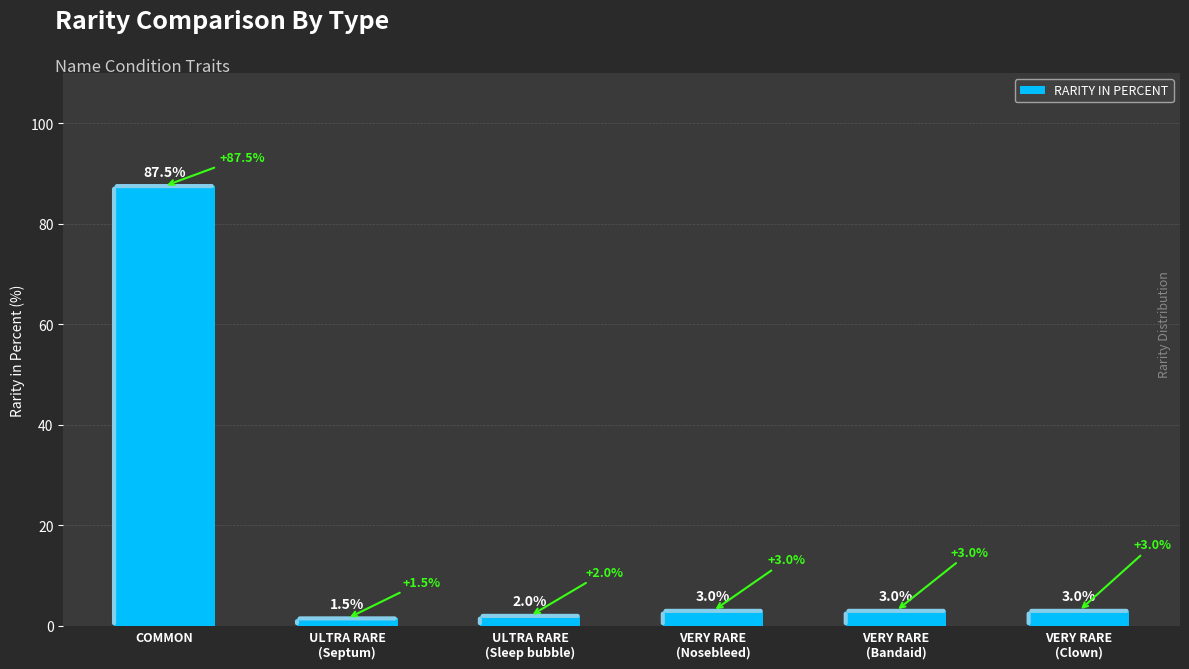

True or false: the data shows 3.0 at VERY RARE
(Clown).

True